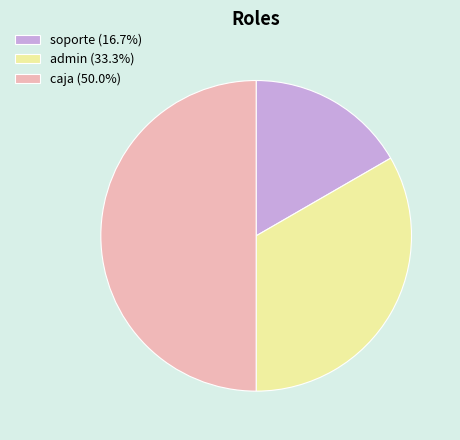

Approximately how many times larger is the value at soporte (16.7%) compared to admin (33.3%)?

0.5